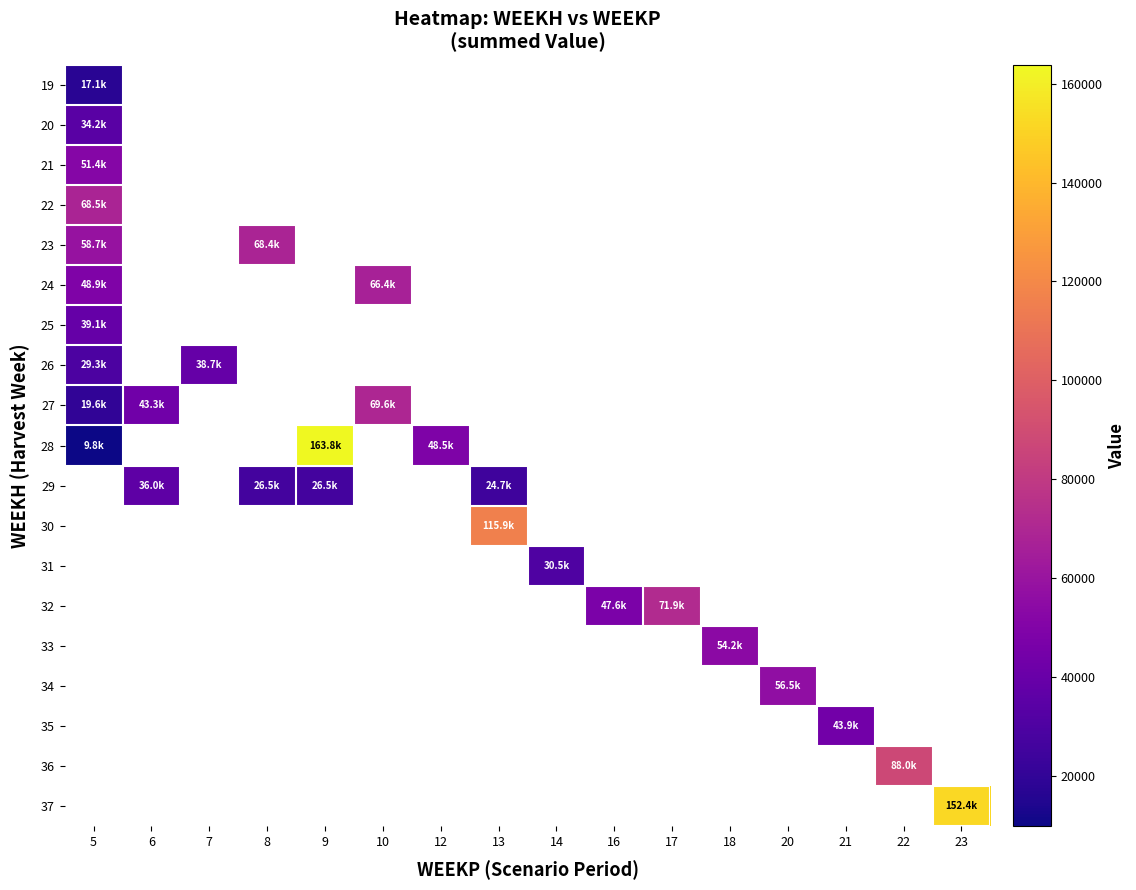

At how many categories does at least one series exceed 66417?

8